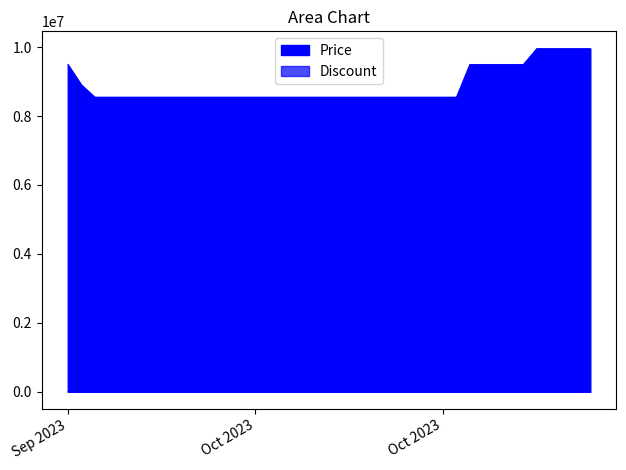

Which has a higher value, 2023-10-18 or 2023-10-04?

2023-10-18